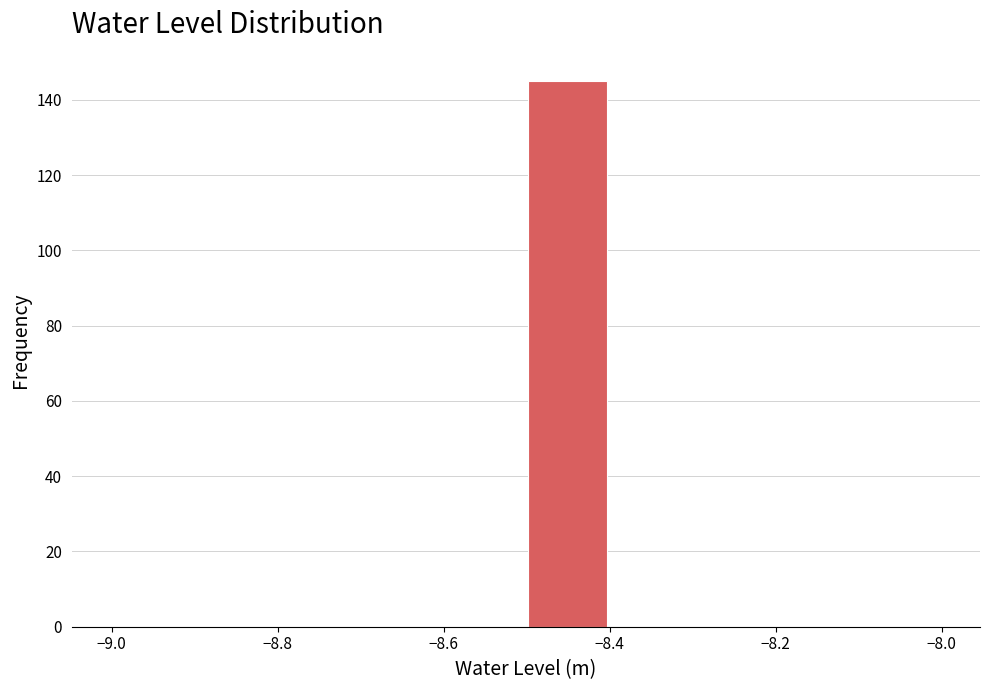

Over which range of the x-axis is the bar tallest?

-8.5 to -8.4